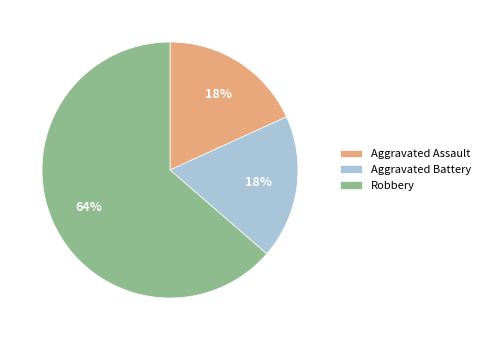

Is the sum of Aggravated Battery and Aggravated Assault greater than half?

No